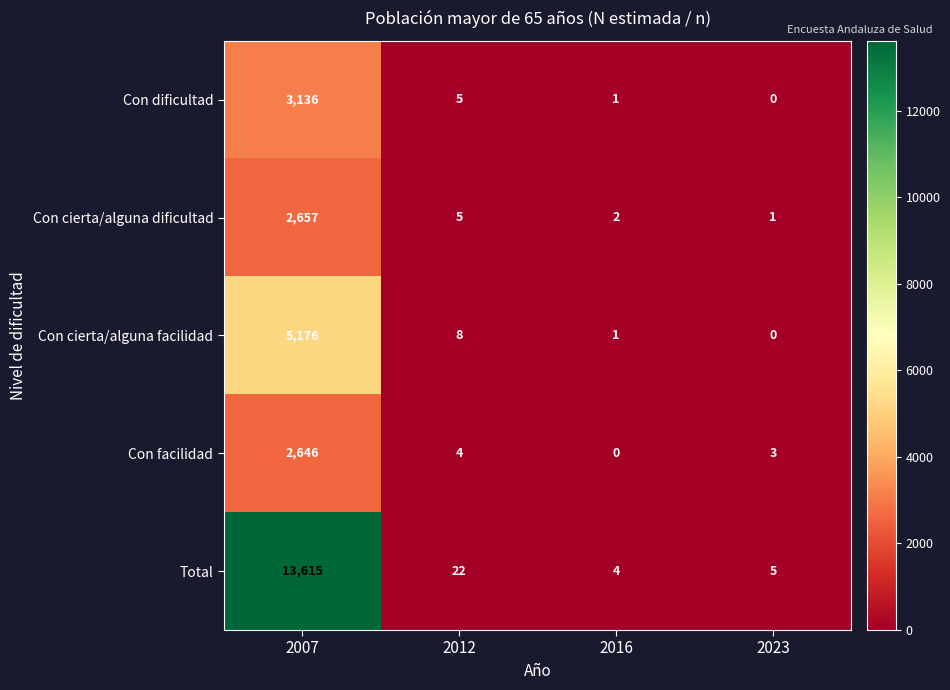

What is the sum of all Con facilidad values?

2653